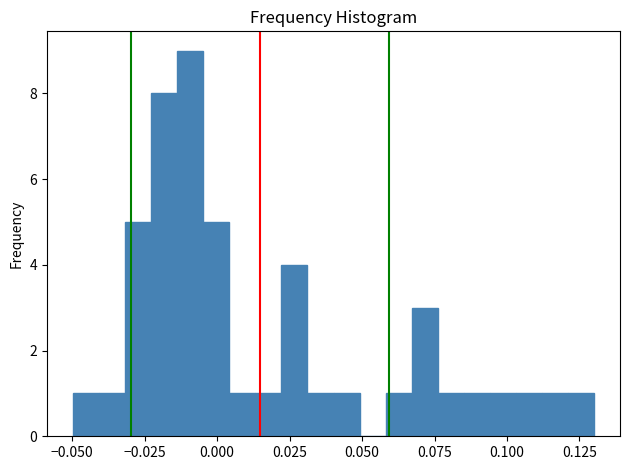

Read against the x-axis, roughly where is the centre of the tallest bar?

-0.010